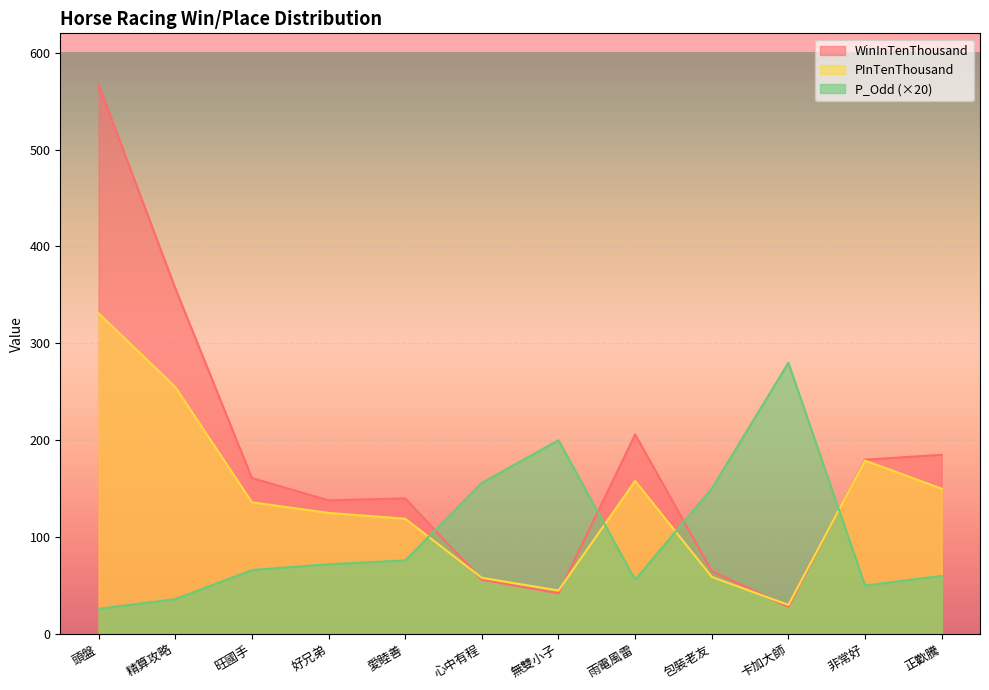

True or false: WinInTenThousand and P_Odd cross at least once.

True